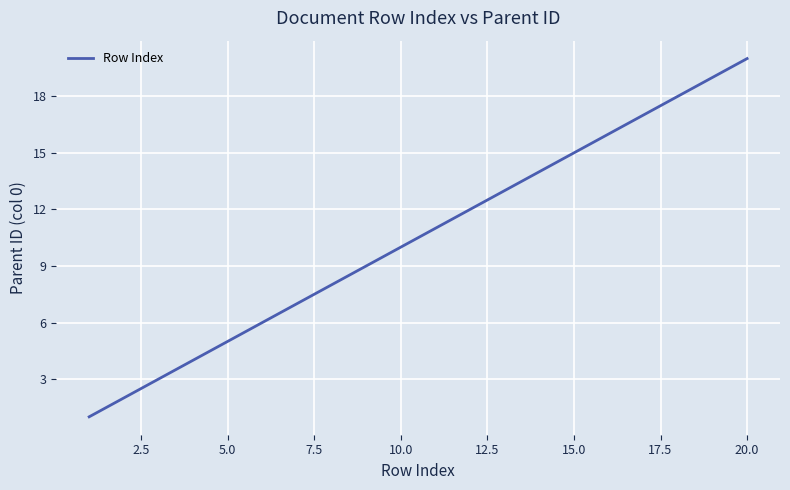

What is the greatest value displayed?

20